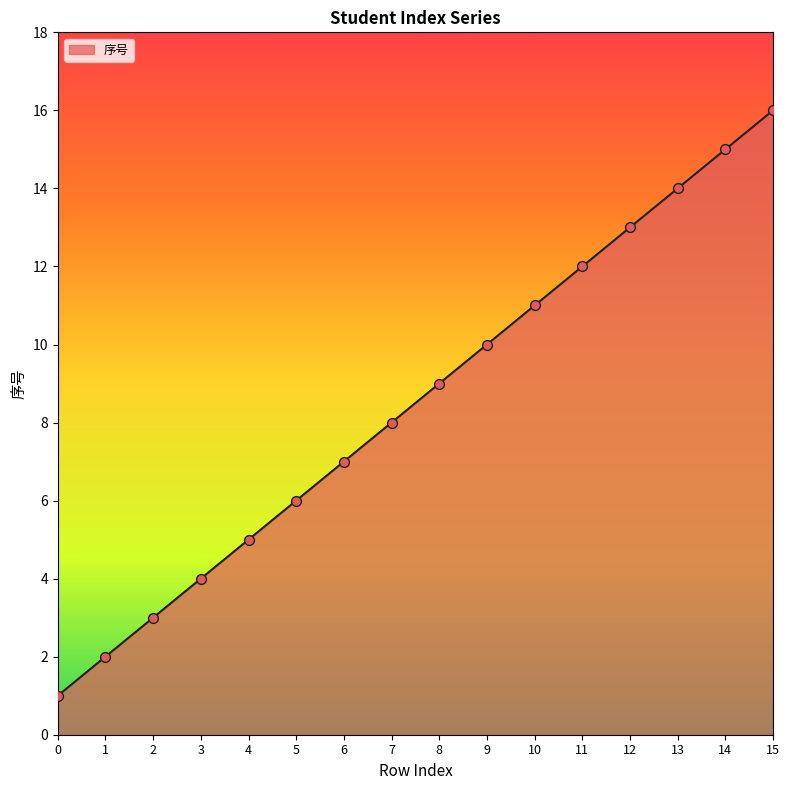

What is the change in value from 0 to 3?

+3